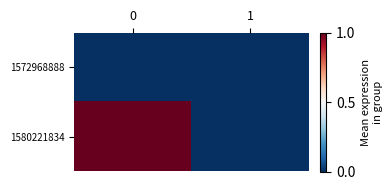

Reading left to right, extract all data points from this chart.

1572968888: 0=0	1=0
1580221834: 0=1	1=0